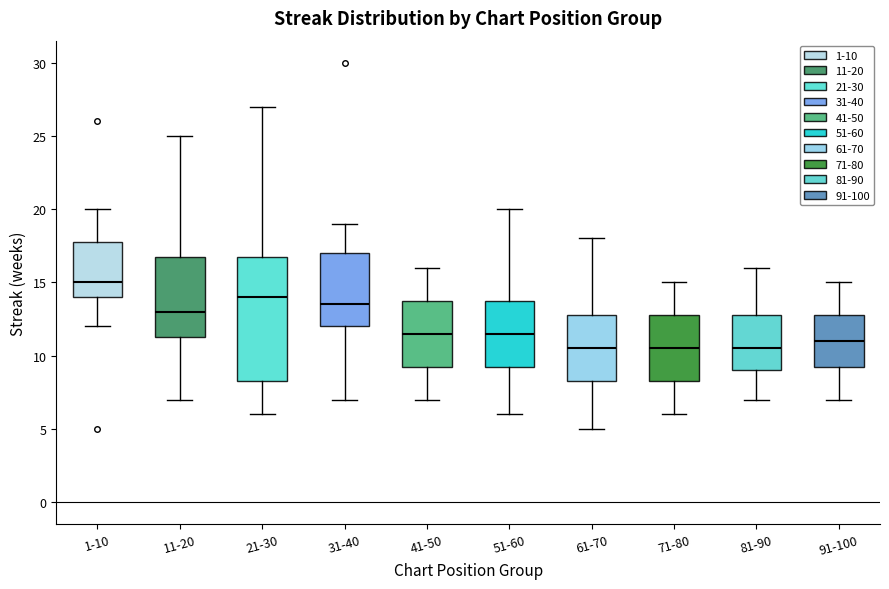

Comparing the boxes themselves (not the whiskers), which one is the tallest?

21-30